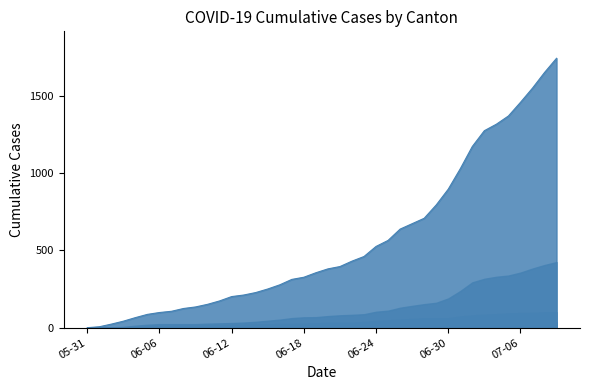

Reading left to right, list all the values displayed in this chart.

CH: 0	6	23	42	65	86	98	106	124	134	151	173	201	211	227	250	277	312	326	355	380	395	430	460	525	564	637	672	707	793	895	1027	1171	1273	1315	1368	1456	1548	1649	1741
ZH: 0	0	2	5	13	19	23	23	23	23	26	28	30	33	38	45	52	62	67	68	75	80	83	87	103	110	129	141	152	161	189	237	293	316	329	337	356	382	405	424
FR: 0	0	2	3	5	7	7	9	13	13	15	16	16	20	22	22	23	24	26	27	32	32	32	36	44	47	52	56	61	61	61	72	79	84	87	92	94	96	99	100
BL: 0	1	1	2	2	3	3	3	3	3	4	4	4	4	4	4	5	5	5	5	6	7	7	7	9	10	12	14	16	17	17	18	19	23	27	27	29	32	35	38
BS: 0	0	0	1	1	4	4	4	4	5	5	5	5	5	5	5	5	6	6	7	7	7	7	7	7	7	7	7	7	7	7	7	8	10	11	12	12	15	18	21
TG: 0	0	0	0	0	0	0	0	1	1	1	1	1	1	1	1	1	2	2	2	2	2	2	3	4	6	8	10	10	11	12	15	19	19	19	21	21	21	24	27